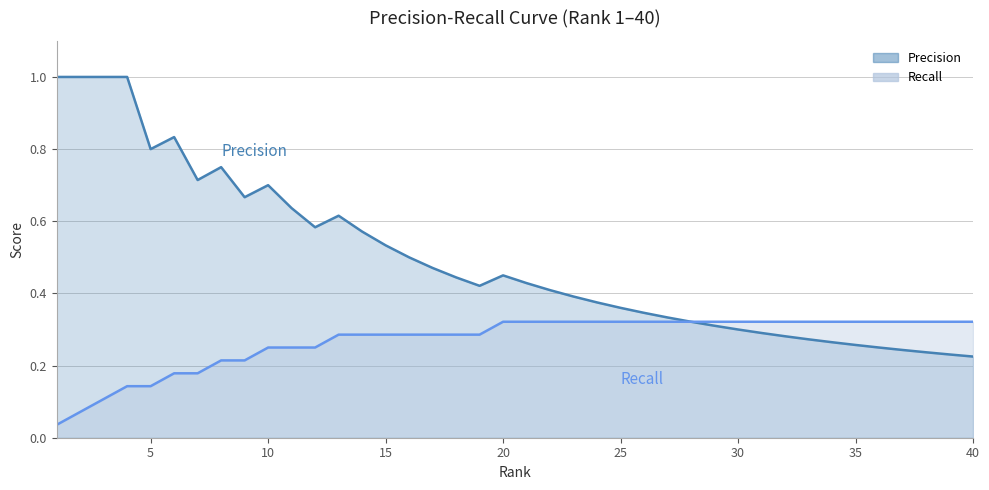

Rank the series by their maximum value, from highest to lowest.

Precision, Recall